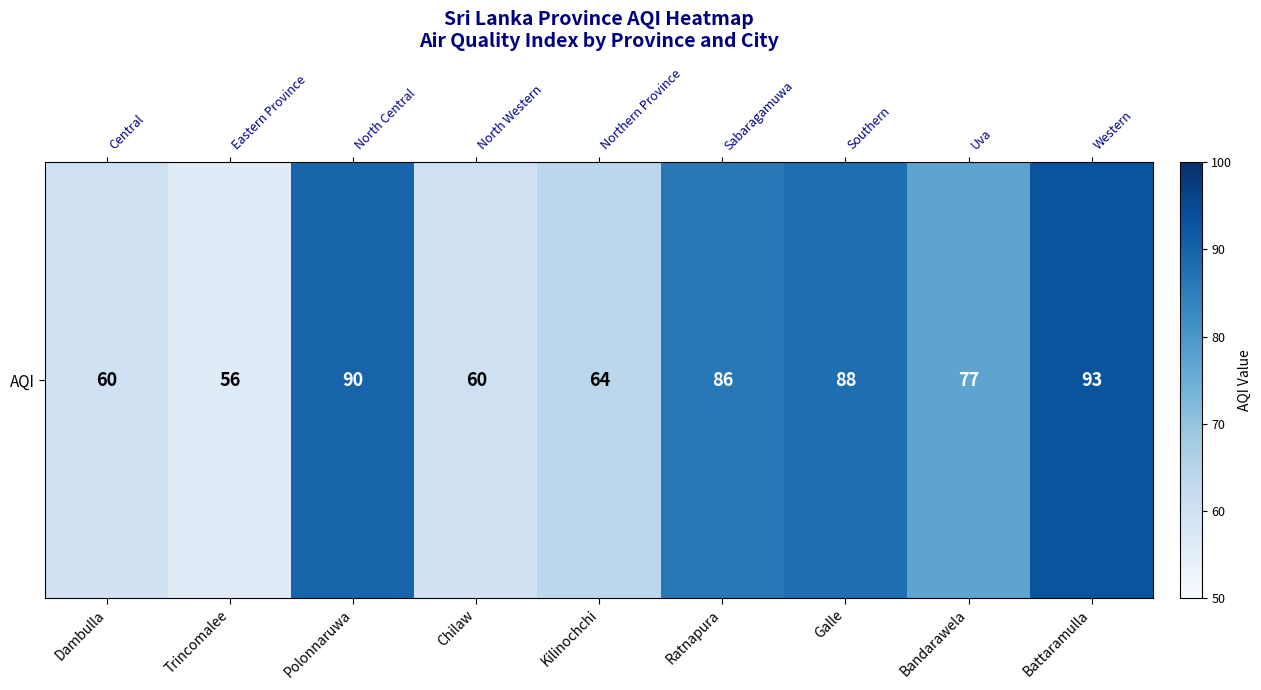

How many values exceed 77?

4